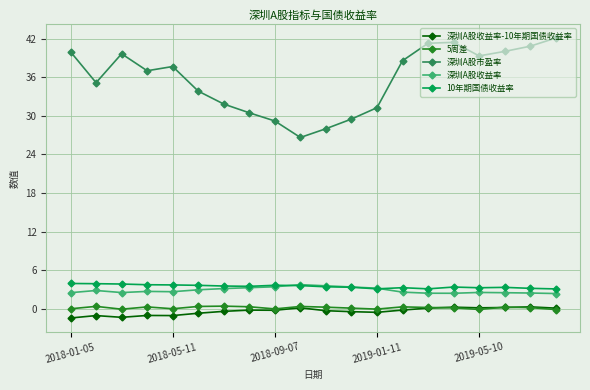

True or false: 深圳A股收益率 has more than 1 points higher than both neighbors.

True